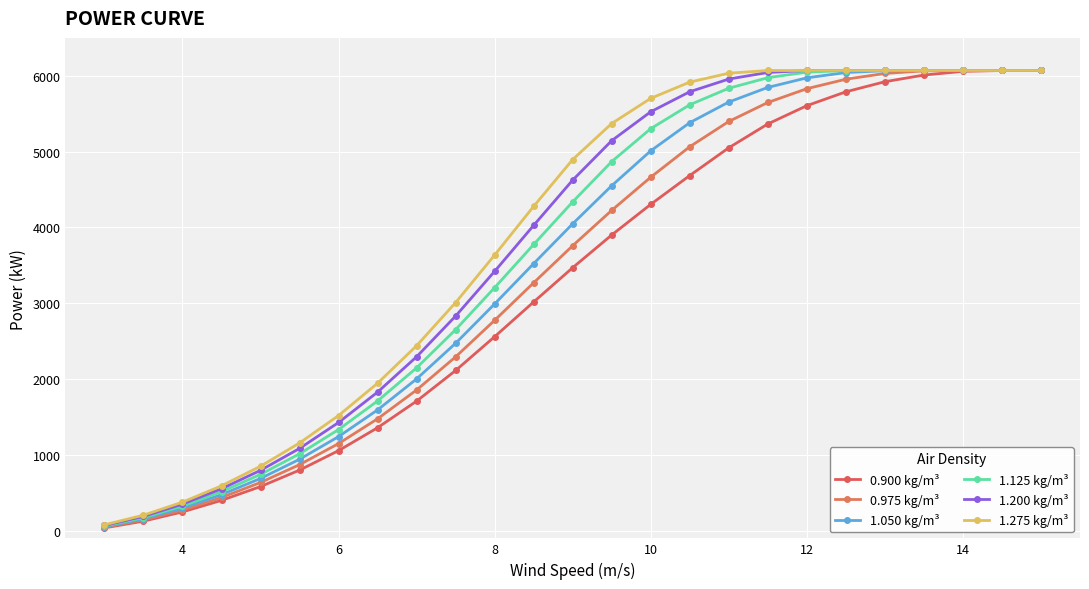

What is the average value of the 0.975 kg/m³ series?

3443